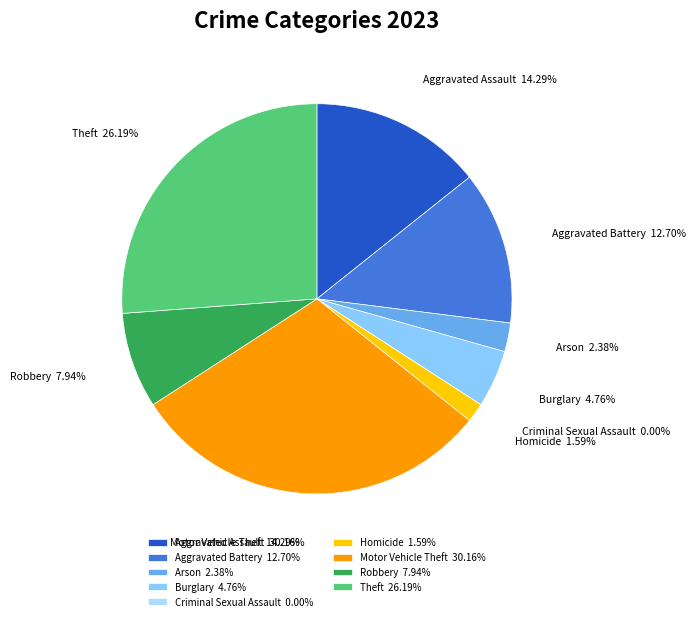

Does Homicide represent more than half of the total?

No